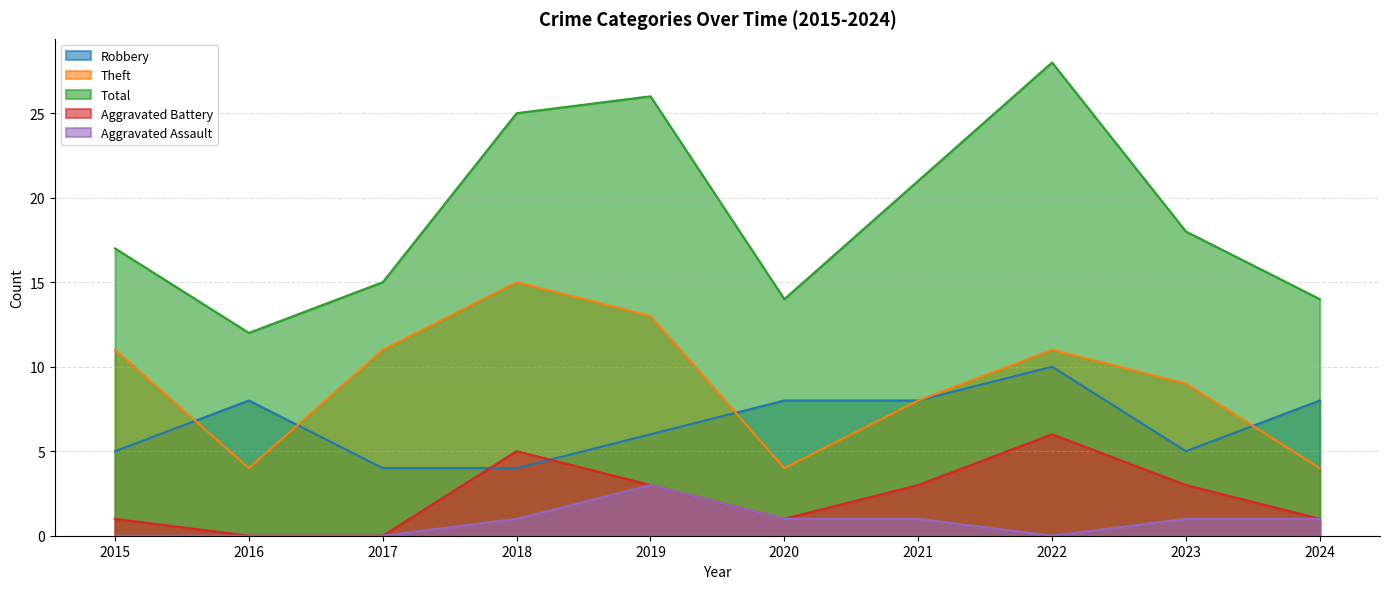

Reading left to right, transcribe all the data shown in this chart.

Robbery: 5	8	4	4	6	8	8	10	5	8
Theft: 11	4	11	15	13	4	8	11	9	4
Total: 17	12	15	25	26	14	21	28	18	14
Aggravated Battery: 1	0	0	5	3	1	3	6	3	1
Aggravated Assault: 0	0	0	1	3	1	1	0	1	1